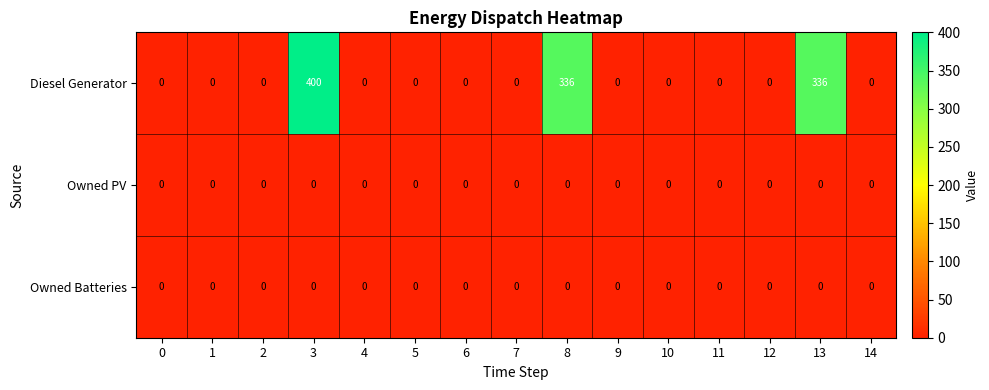

Which series has the widest spread of values?

Diesel Generator